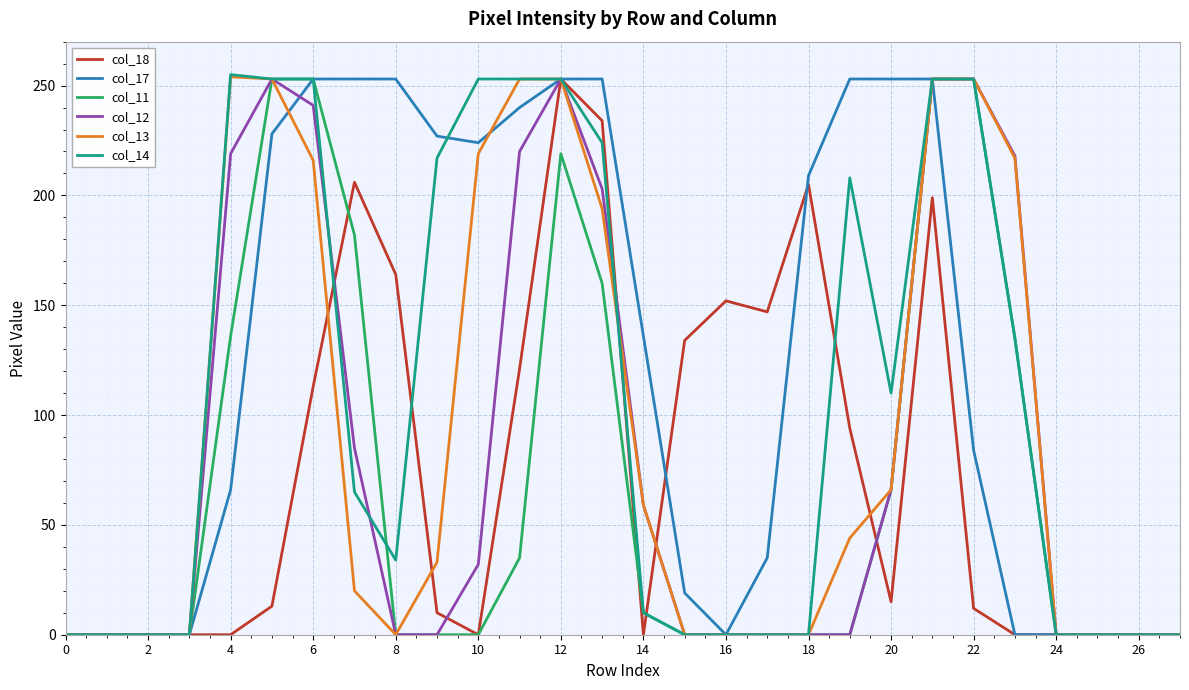

What is the maximum value shown in the chart?

255